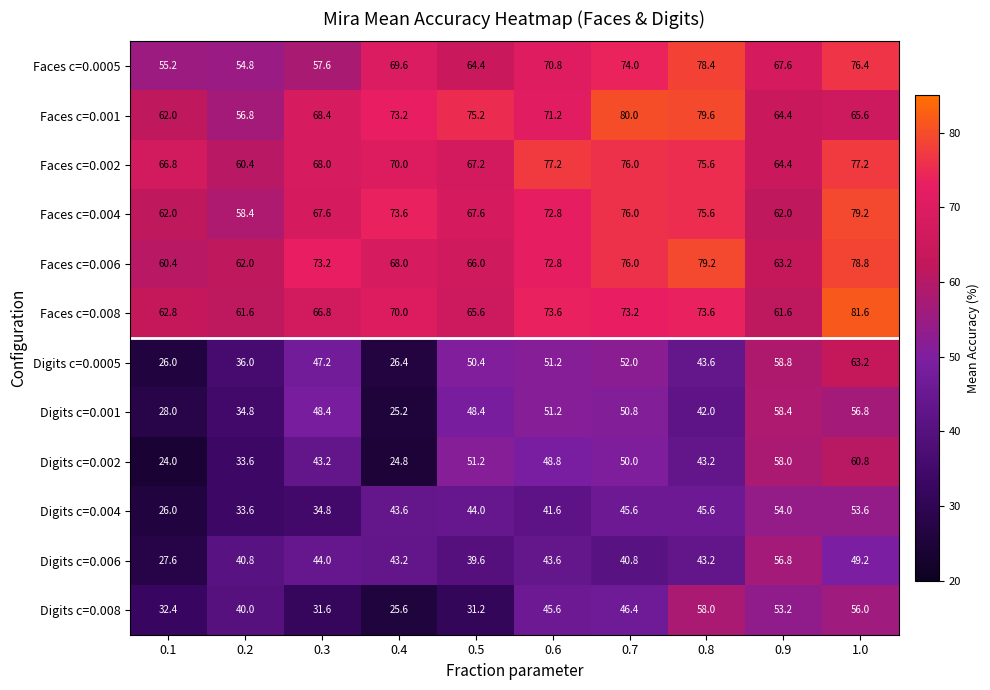

What is the minimum value shown in the chart?

24.0